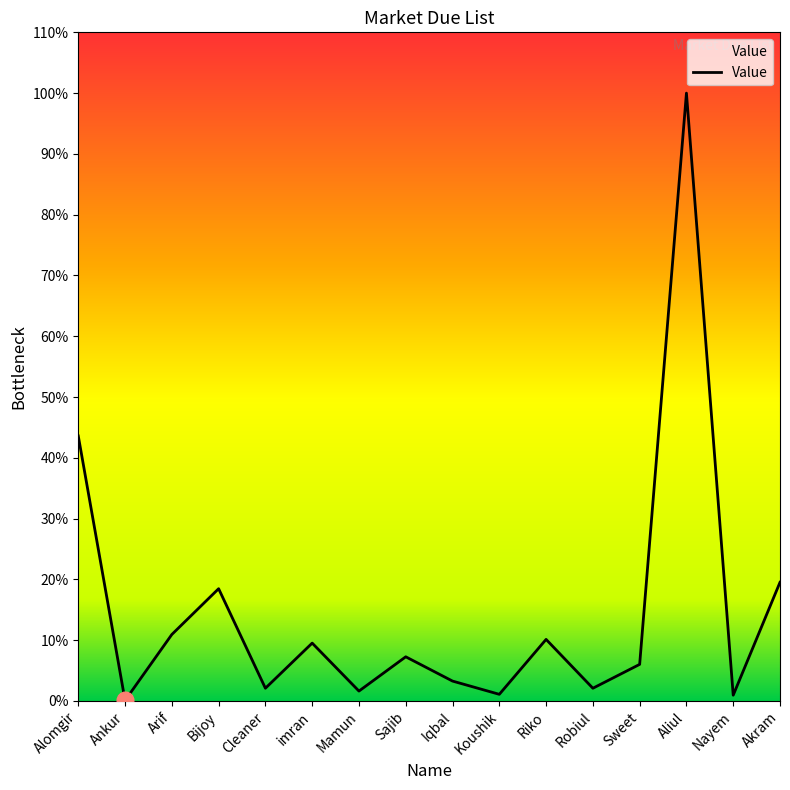

Does the chart display data point markers on the line(s)?

No